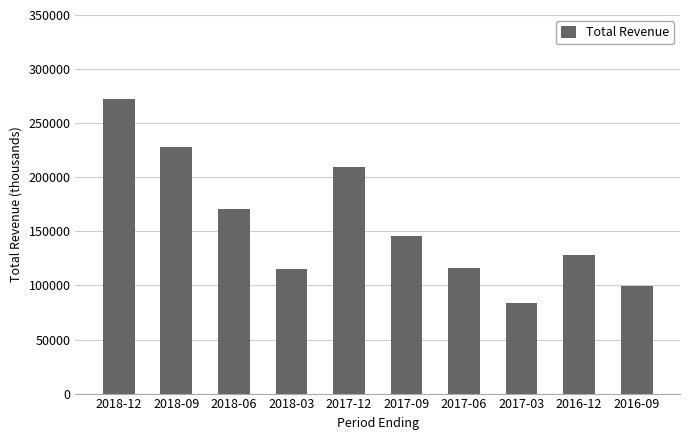

Where is the data nearest to the value 178050?

2018-06